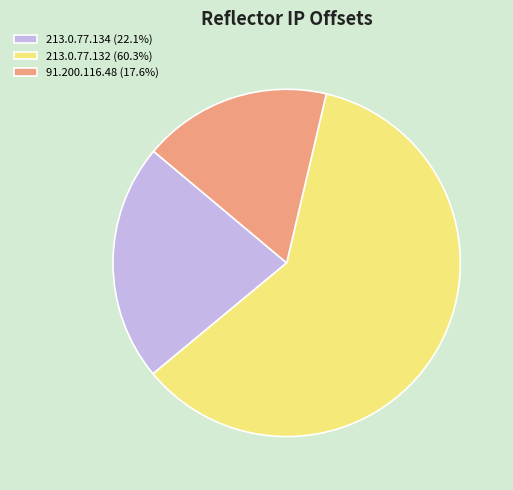

Does 213.0.77.132 represent more than half of the total?

Yes